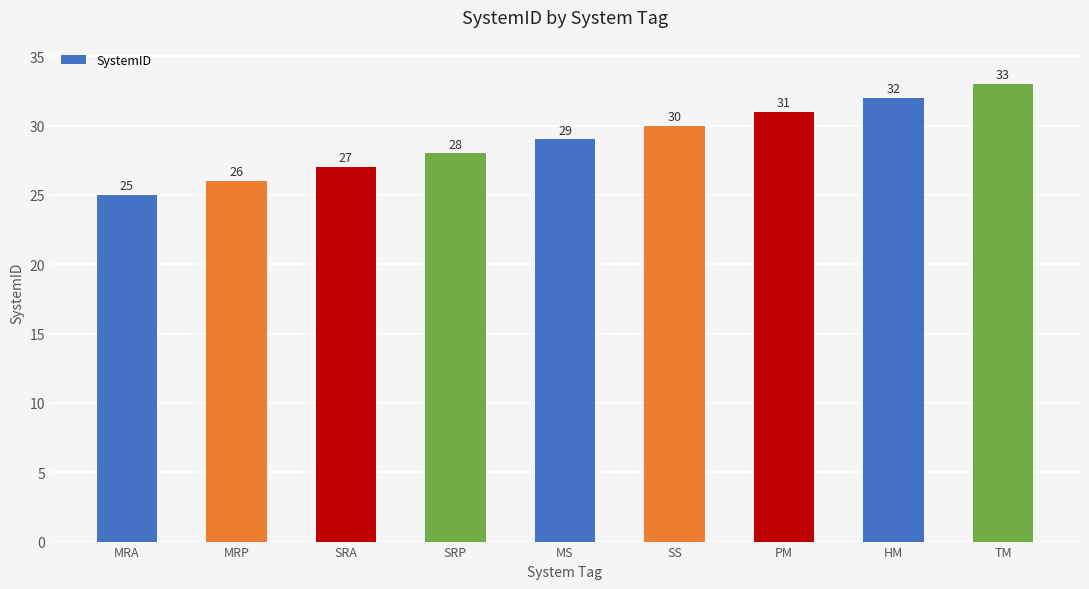

What is the difference between the maximum and minimum values?

8